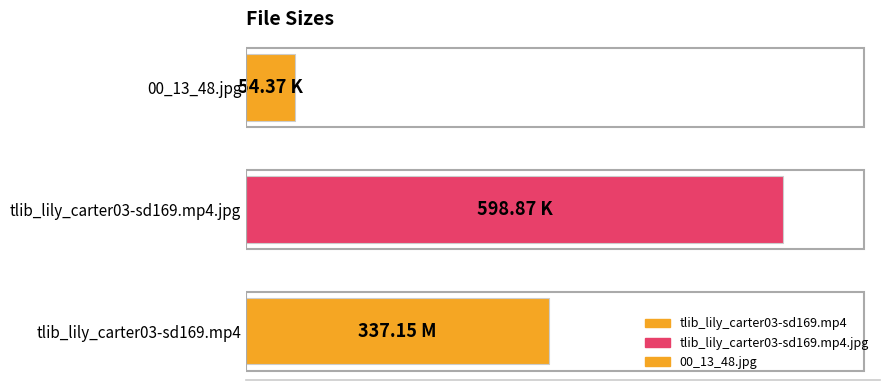

How many data points are above 337?

2